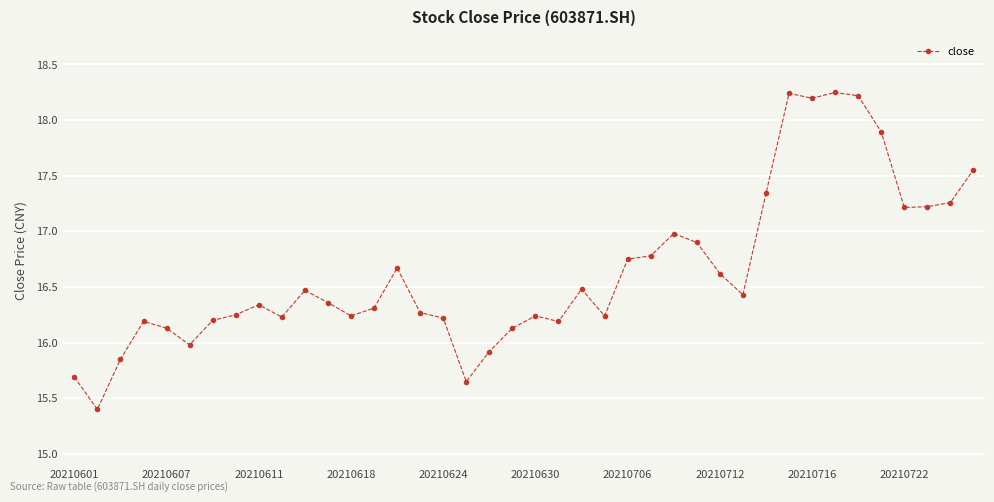

What is the smallest value displayed?

15.4